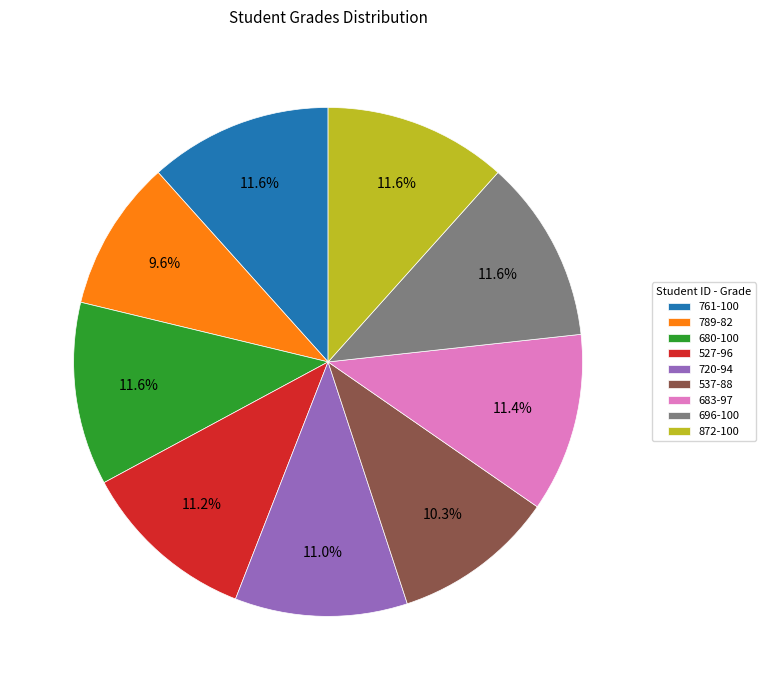

Count the number of slices in the pie.

9